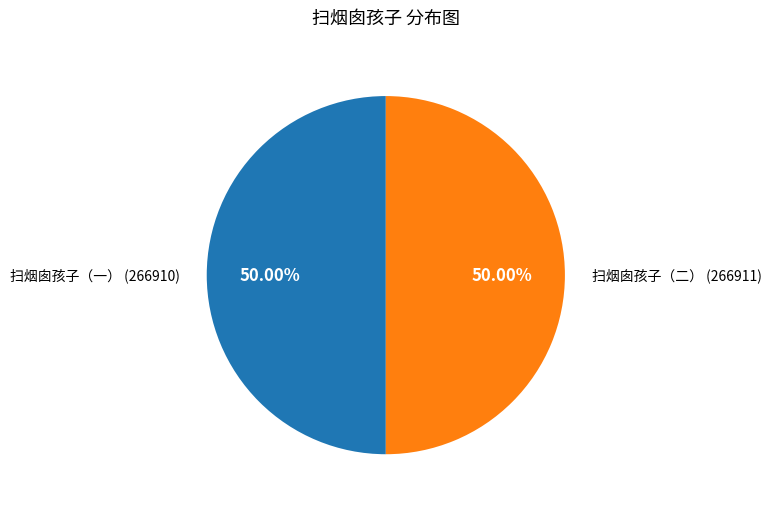

True or false: 扫烟囱孩子（二） accounts for 50% of the total.

True